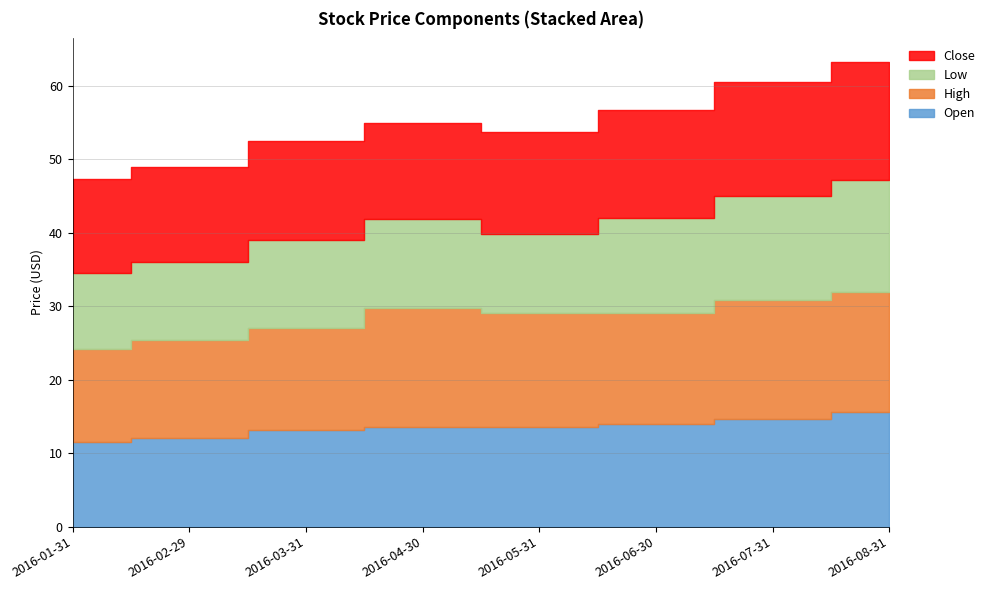

True or false: Open and Low cross at least once.

False